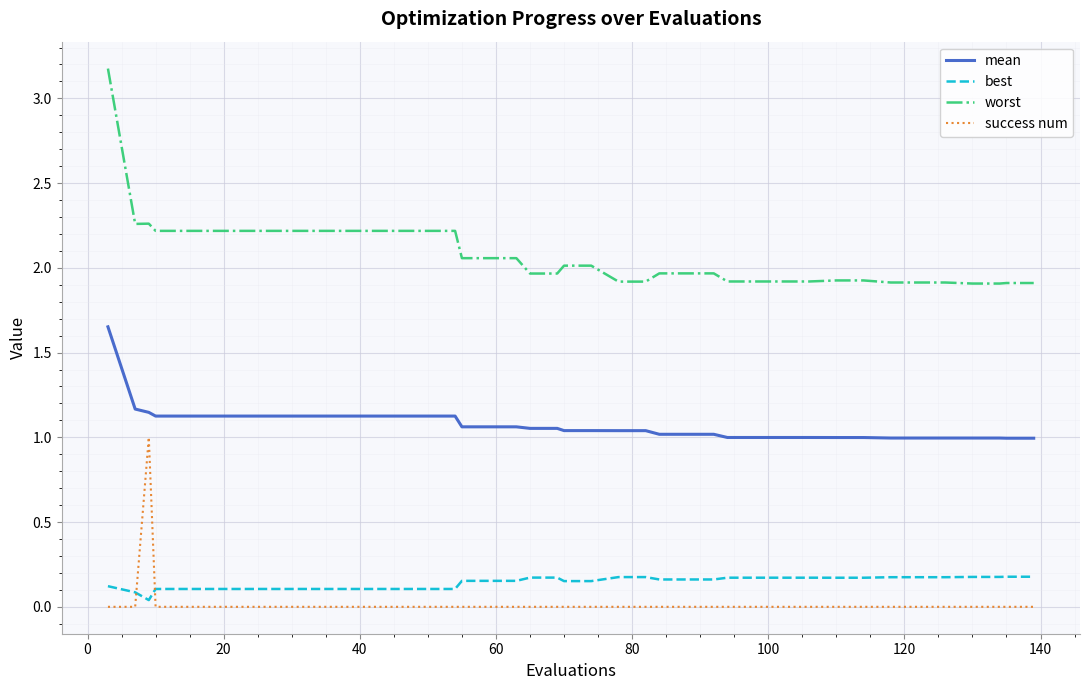

List the series in order of their peak value, lowest first.

best, success num, mean, worst